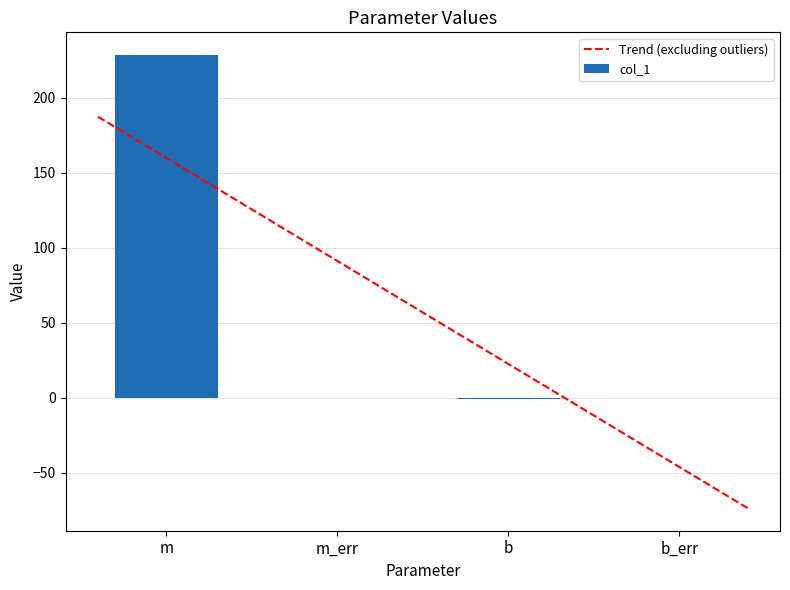

How many values are below 0?

1